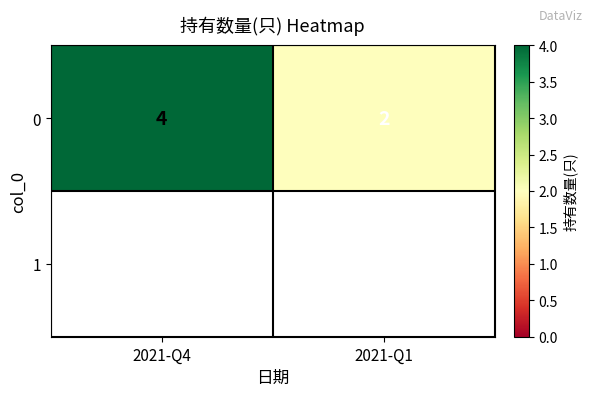

What is the change in value from 2021-Q4 to 2021-Q1?

-2